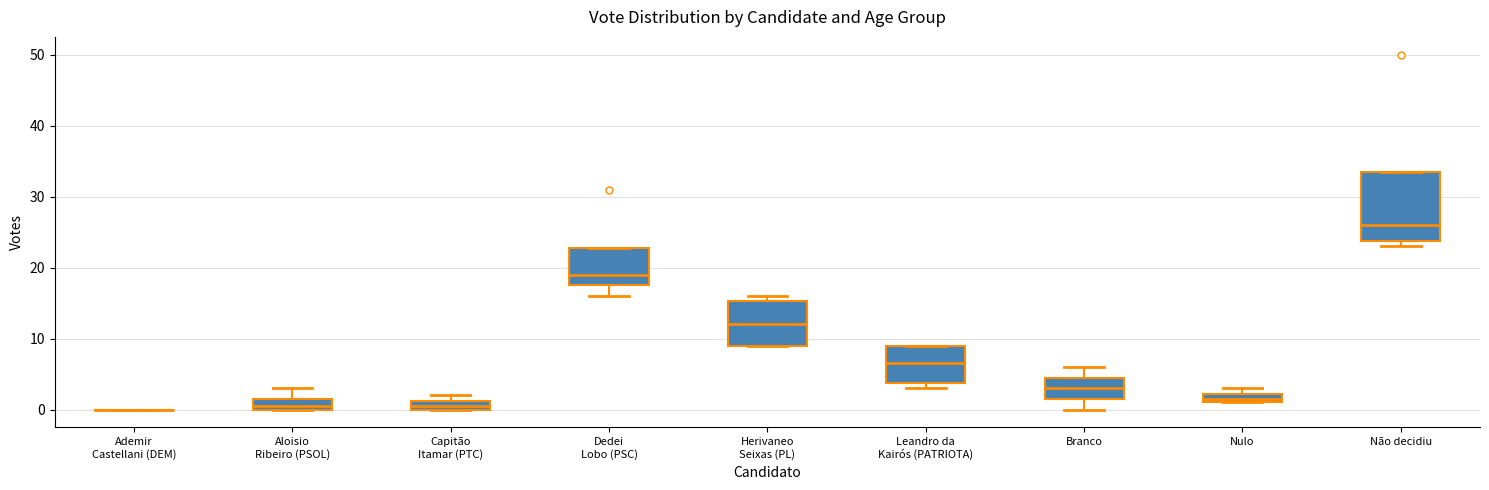

Comparing the boxes themselves (not the whiskers), which one is the tallest?

Não decidiu